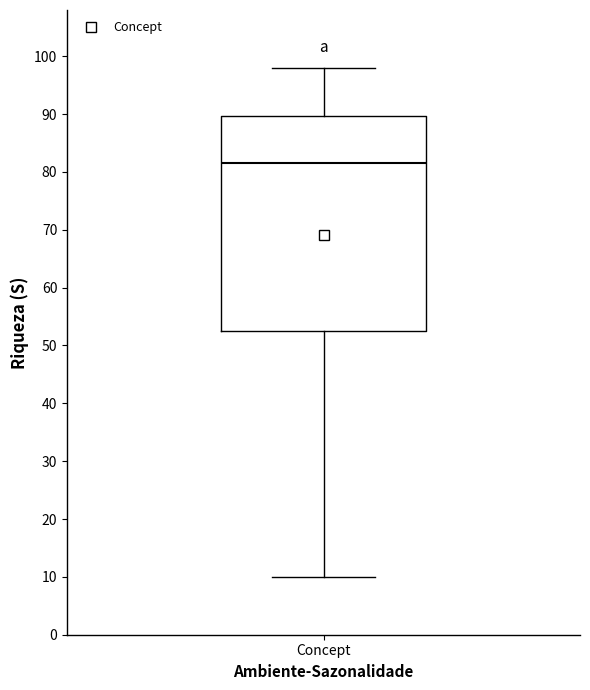

Where is the lower edge of the box for Concept on the y-axis? The values are not printed on the chart, so give them approximately, as read against the axis.

53